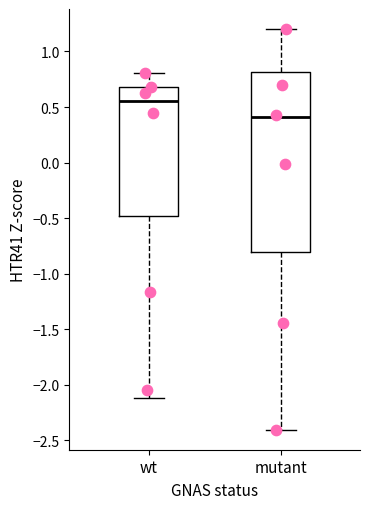

Reading left to right, transcribe this box plot: for each box, give where its median line is, the range the box spans, and where its two whiskers end, as read against the y-axis. The values are not printed on the chart, so give them approximately, as read against the axis.

wt: median 0.55, box -0.50 to 0.70, whiskers -2.10 to 0.80
mutant: median 0.40, box -0.80 to 0.80, whiskers -2.40 to 1.20